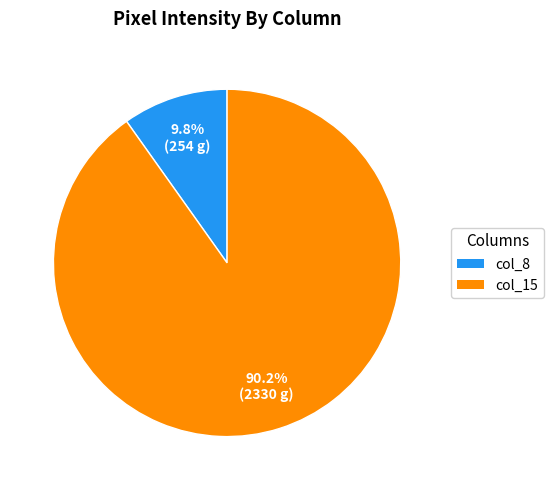

Rank the categories by value from highest to lowest.

col_15, col_8